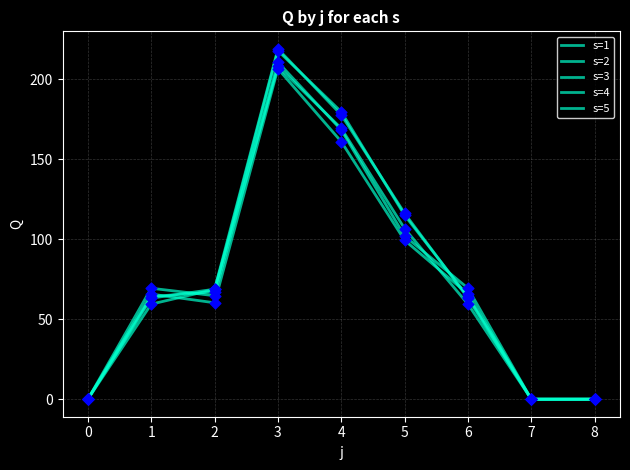

How many lines are shown in the chart?

5